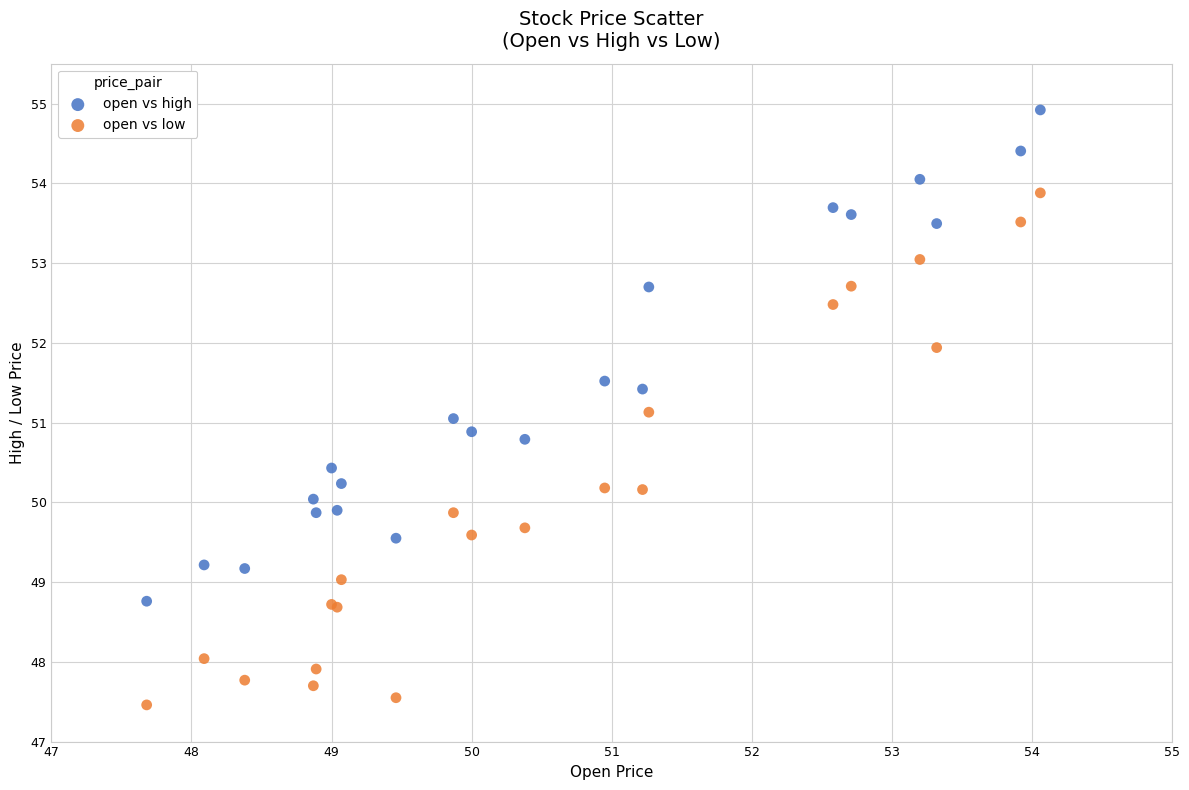

Which series has the widest spread of Y values?

open vs low